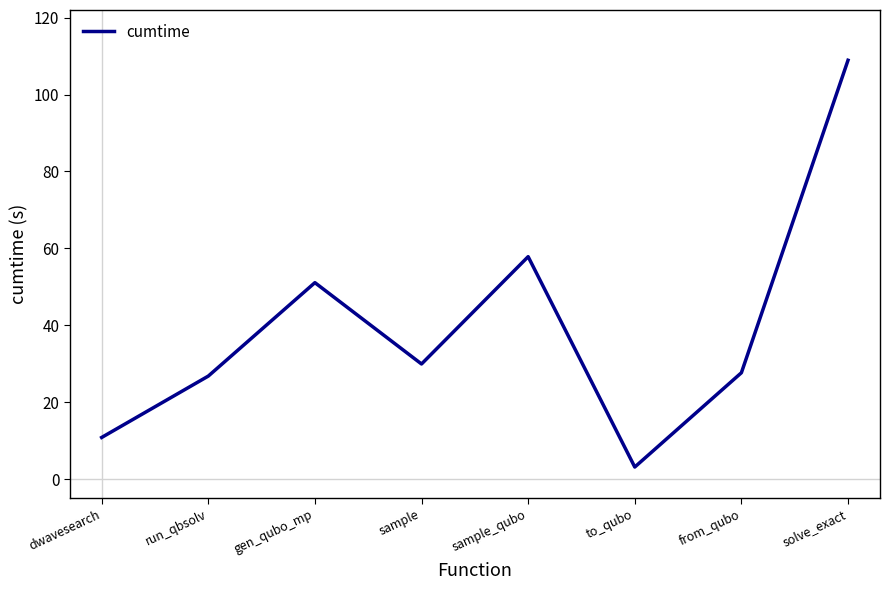

What position from the right is to_qubo?

3